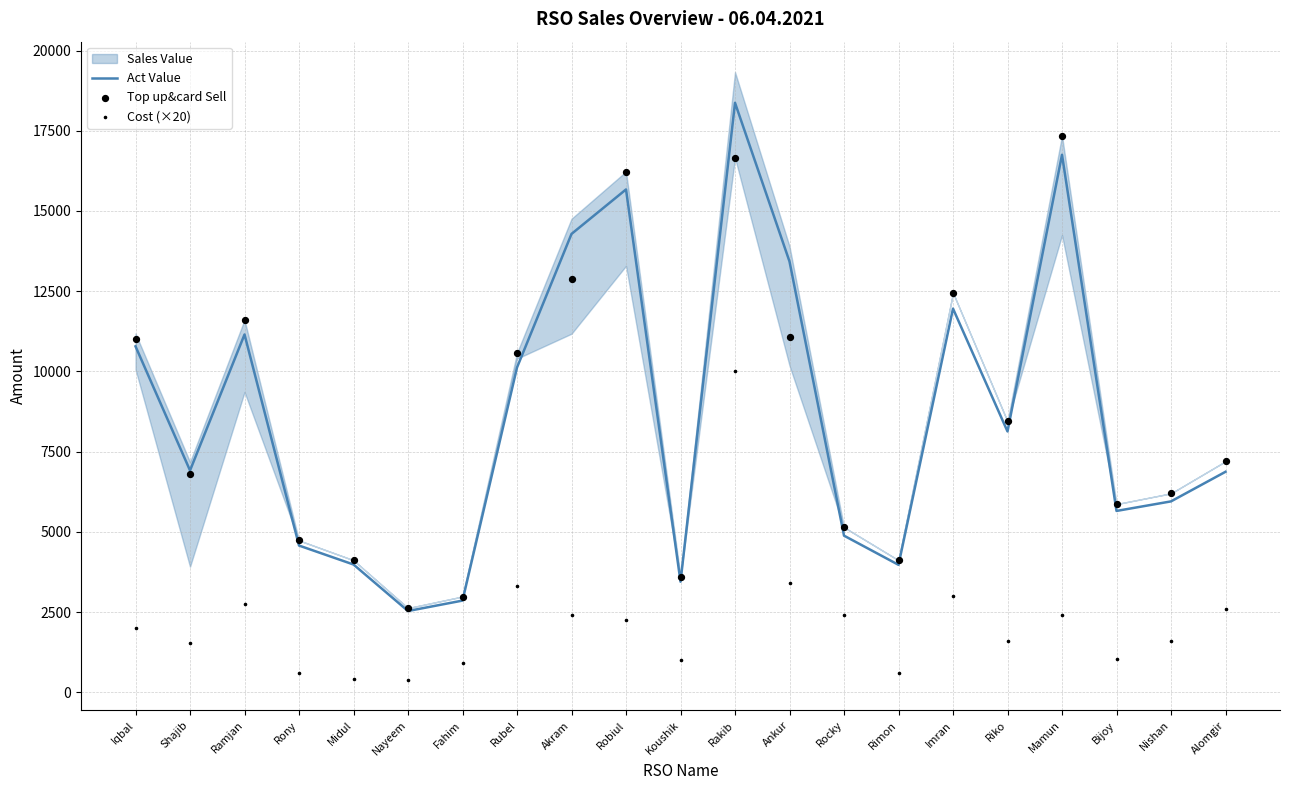

What is the highest value of the Act Value series?

18370.0